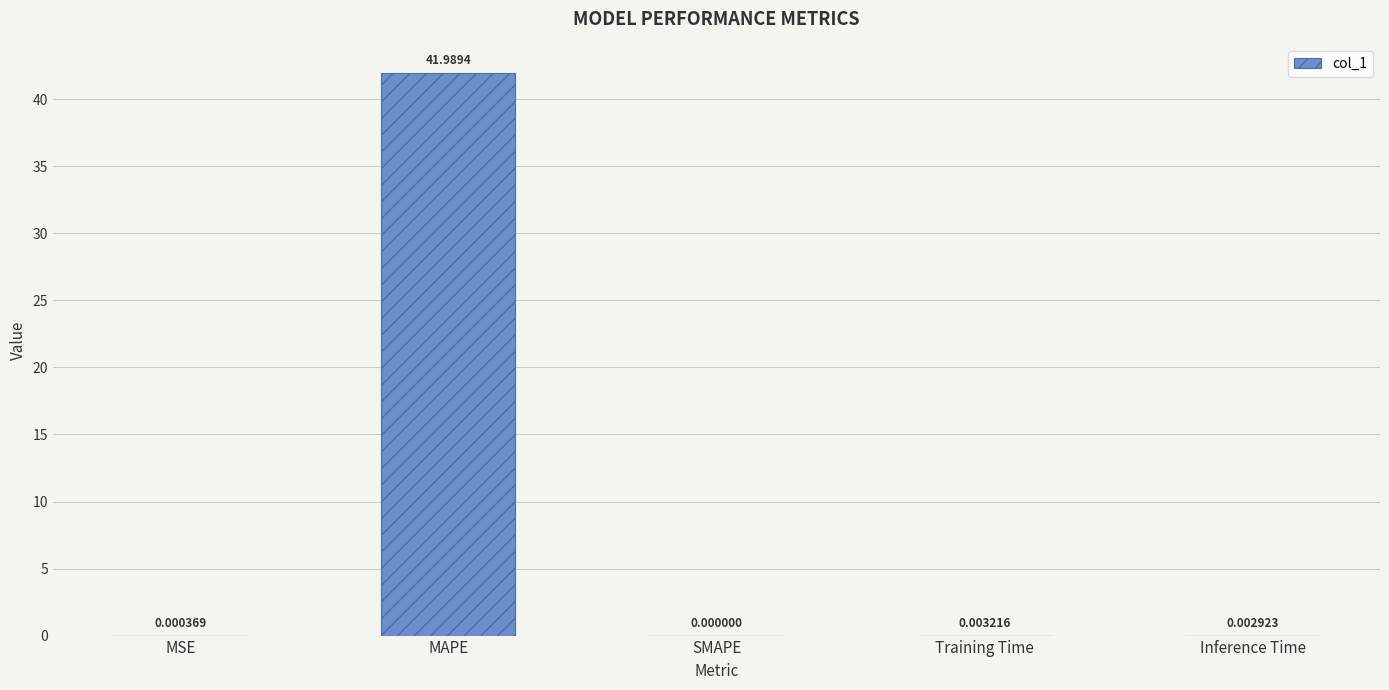

Which label corresponds to the largest value in the chart?

MAPE